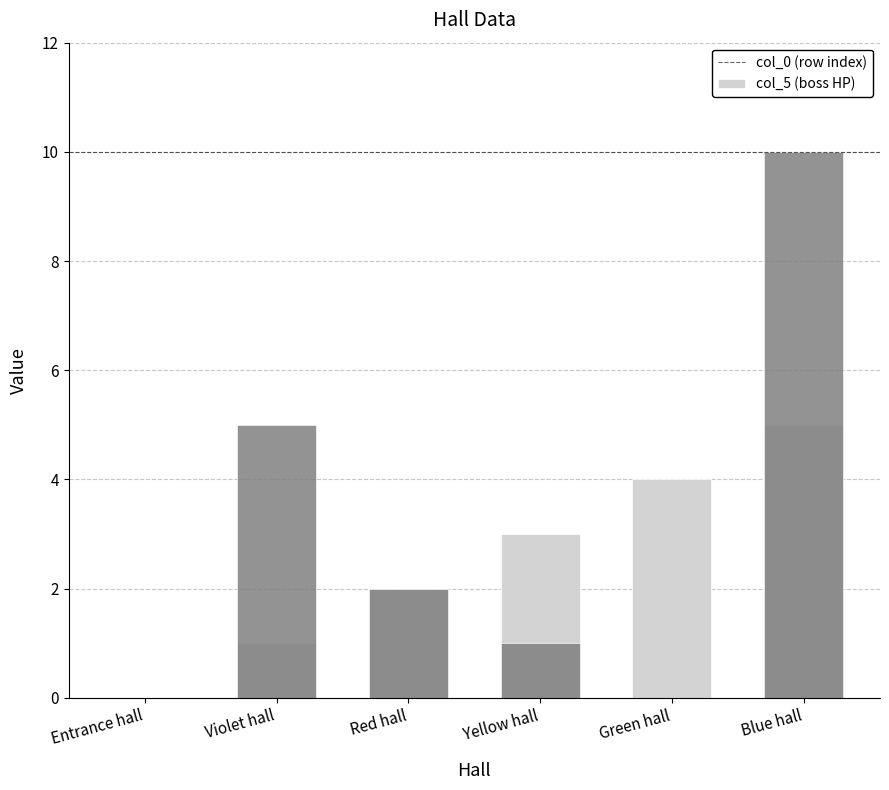

True or false: col_0 has a value of 2 at Green hall.

False